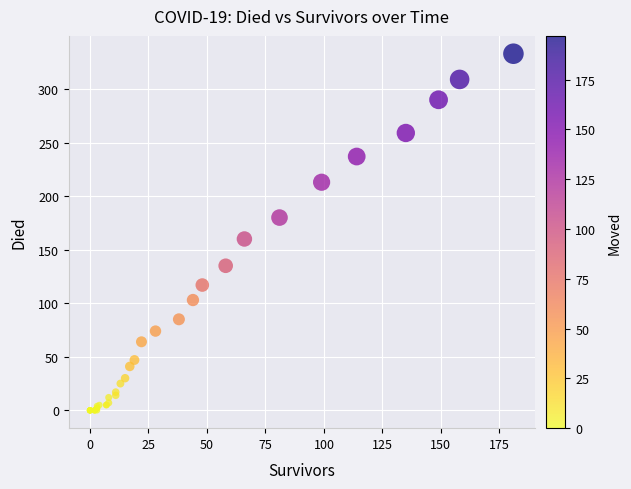

What Y value in the scatter plot is closest to 166?

160